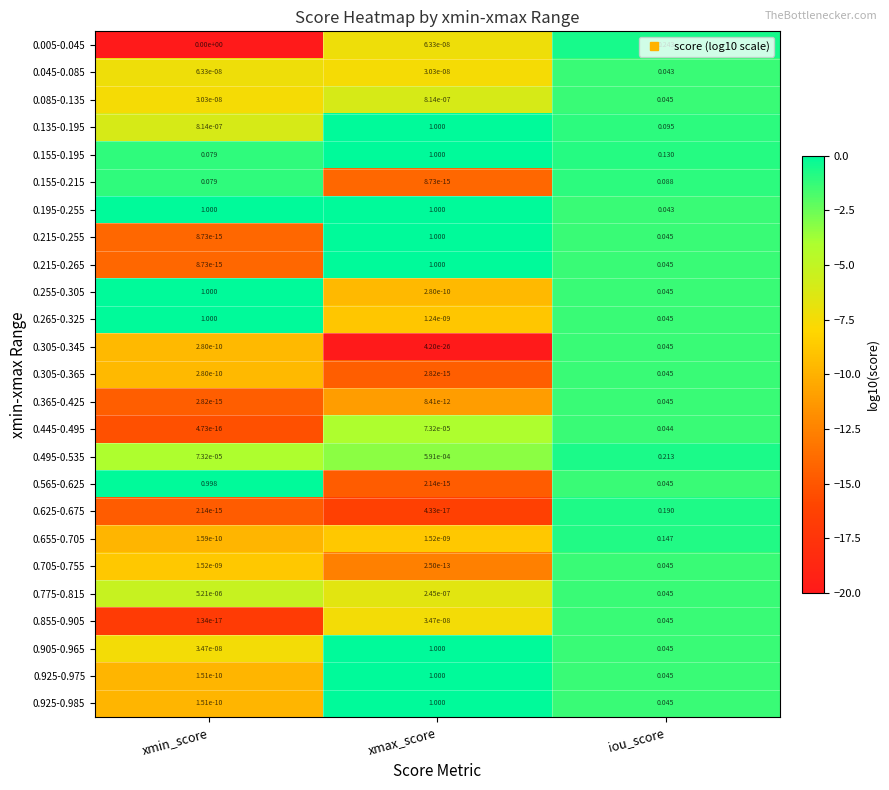

At which category is the sum across all series the highest?

xmax_score